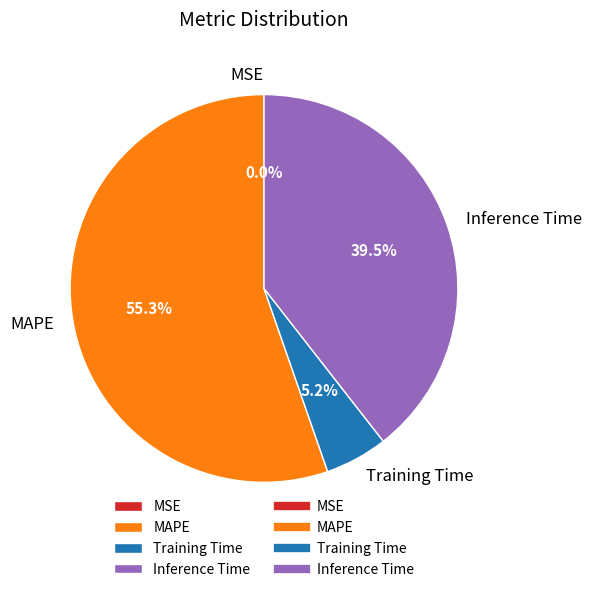

What is the ratio of the value at MAPE to the value at Inference Time?

1.4